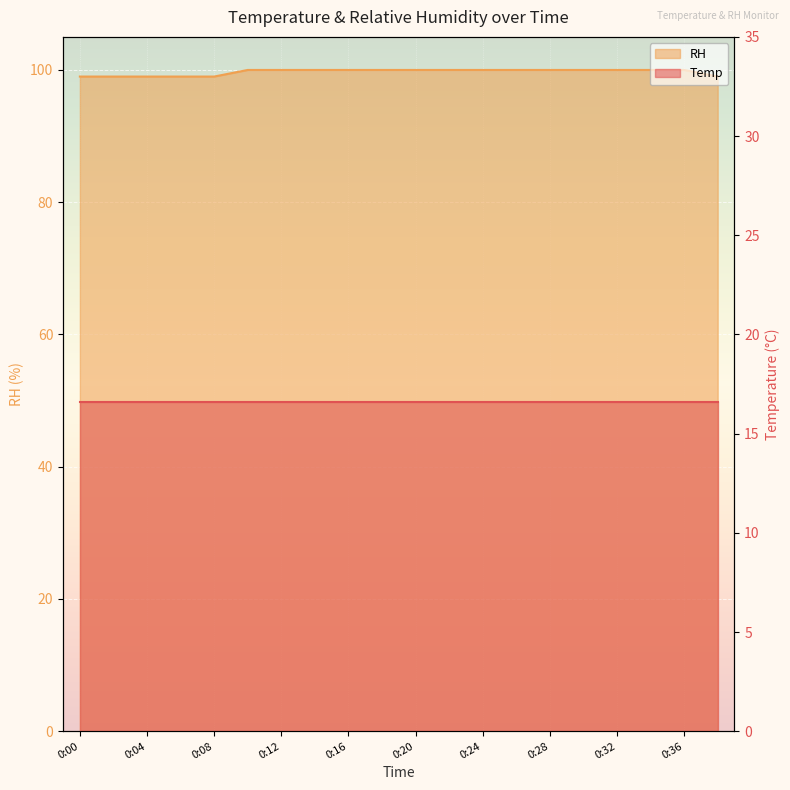

What is the ratio of the value at 0:30 to the value at 0:12?

1.0